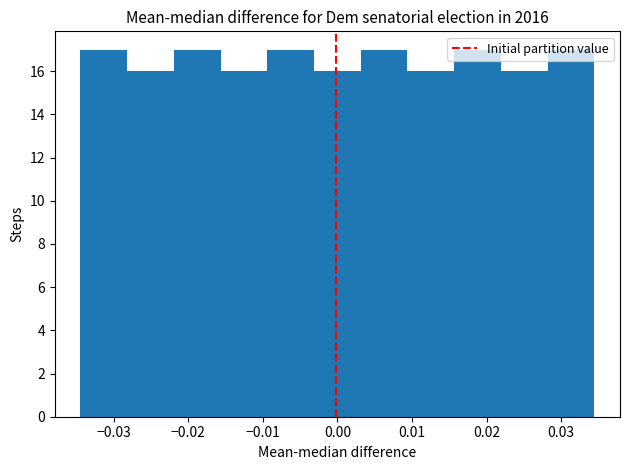

Reading left to right, transcribe this chart: for each bar, give the range it covers on the x-axis and its height. Neither the bar edges nor the heights are printed on the chart, so give them approximately, as read against the axes.

-0.034 to -0.028: 17
-0.028 to -0.022: 16
-0.022 to -0.016: 17
-0.016 to -0.009: 16
-0.009 to -0.003: 17
-0.003 to 0.003: 16
0.003 to 0.009: 17
0.009 to 0.016: 16
0.016 to 0.022: 17
0.022 to 0.028: 16
0.028 to 0.034: 17